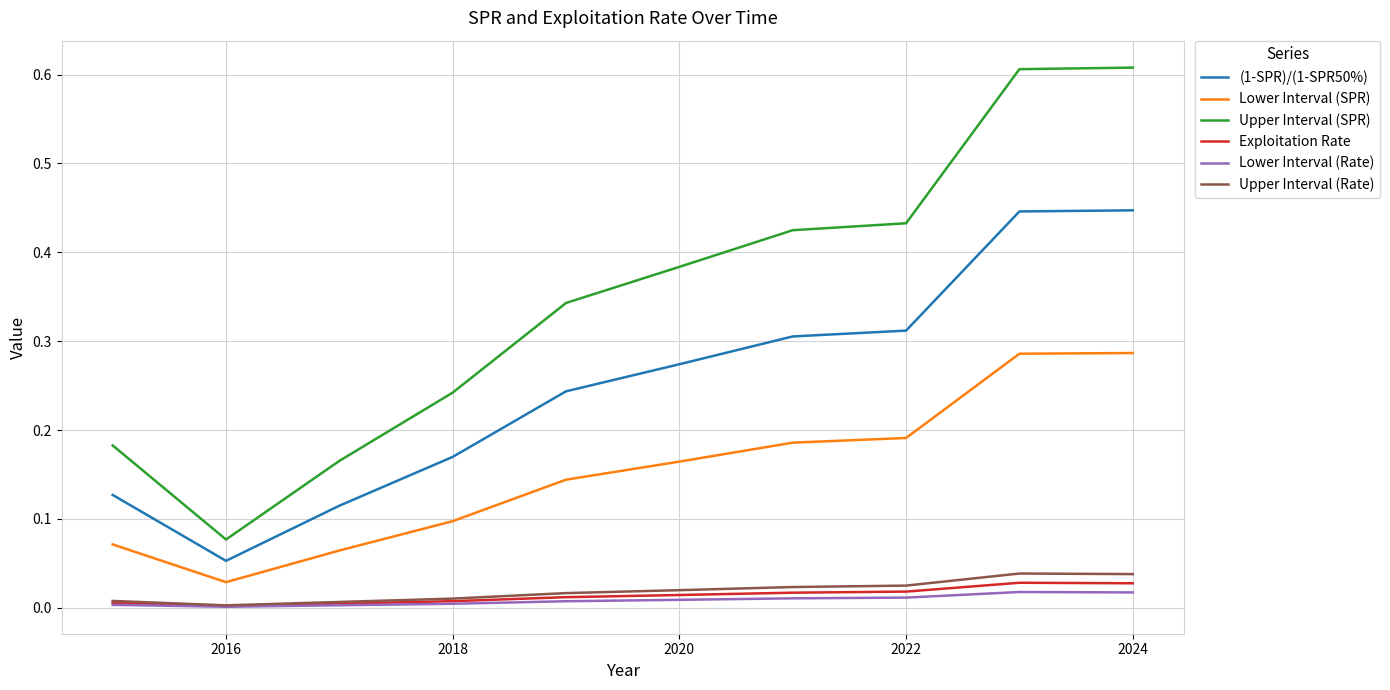

Which series has the largest range (max minus min)?

Upper Interval (SPR)